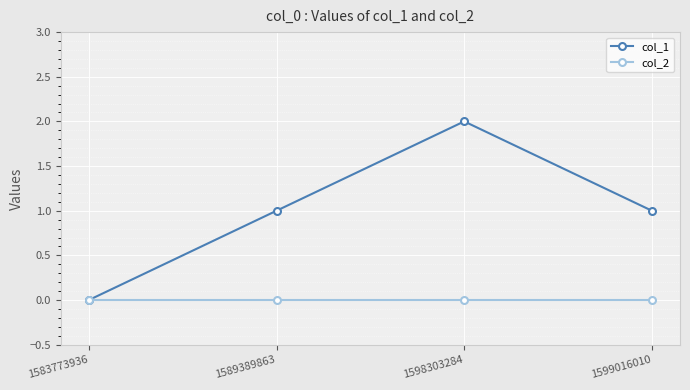

Rank the series at 1589389863 from lowest to highest value.

col_2, col_1